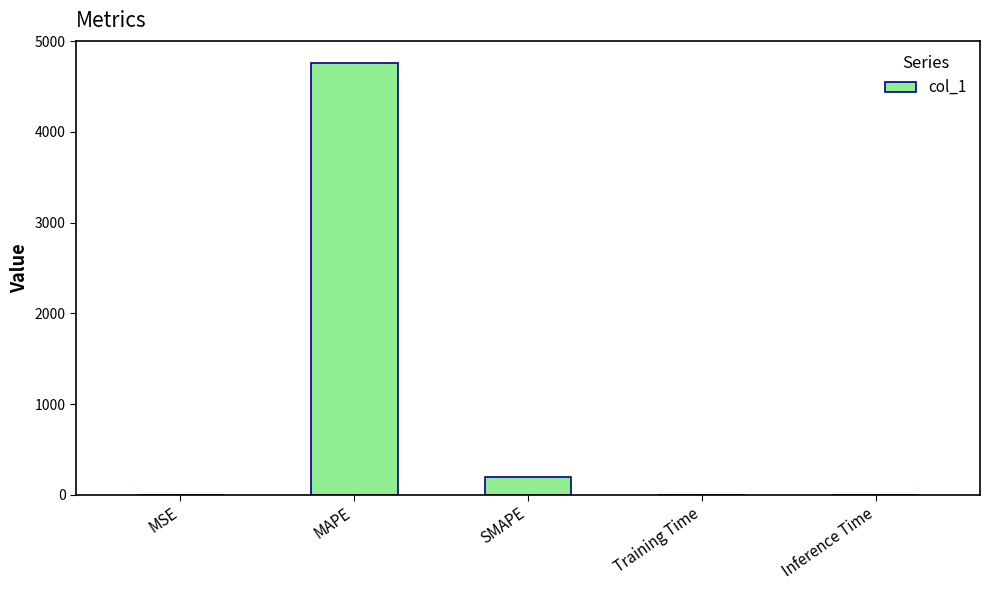

Are the bars grouped side by side (vs. stacked)?

No